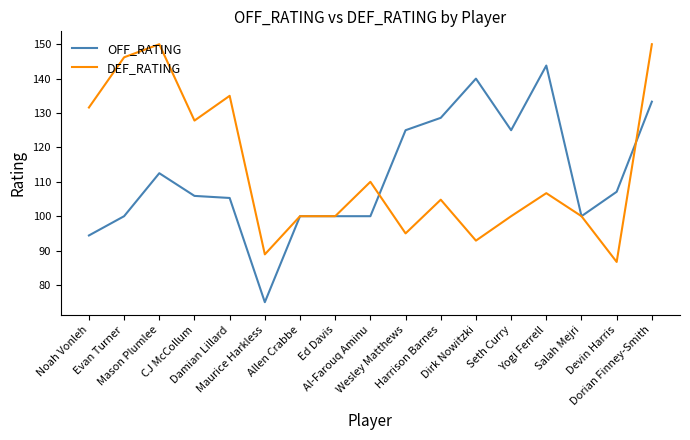

Rank the series by their maximum value, from highest to lowest.

DEF_RATING, OFF_RATING